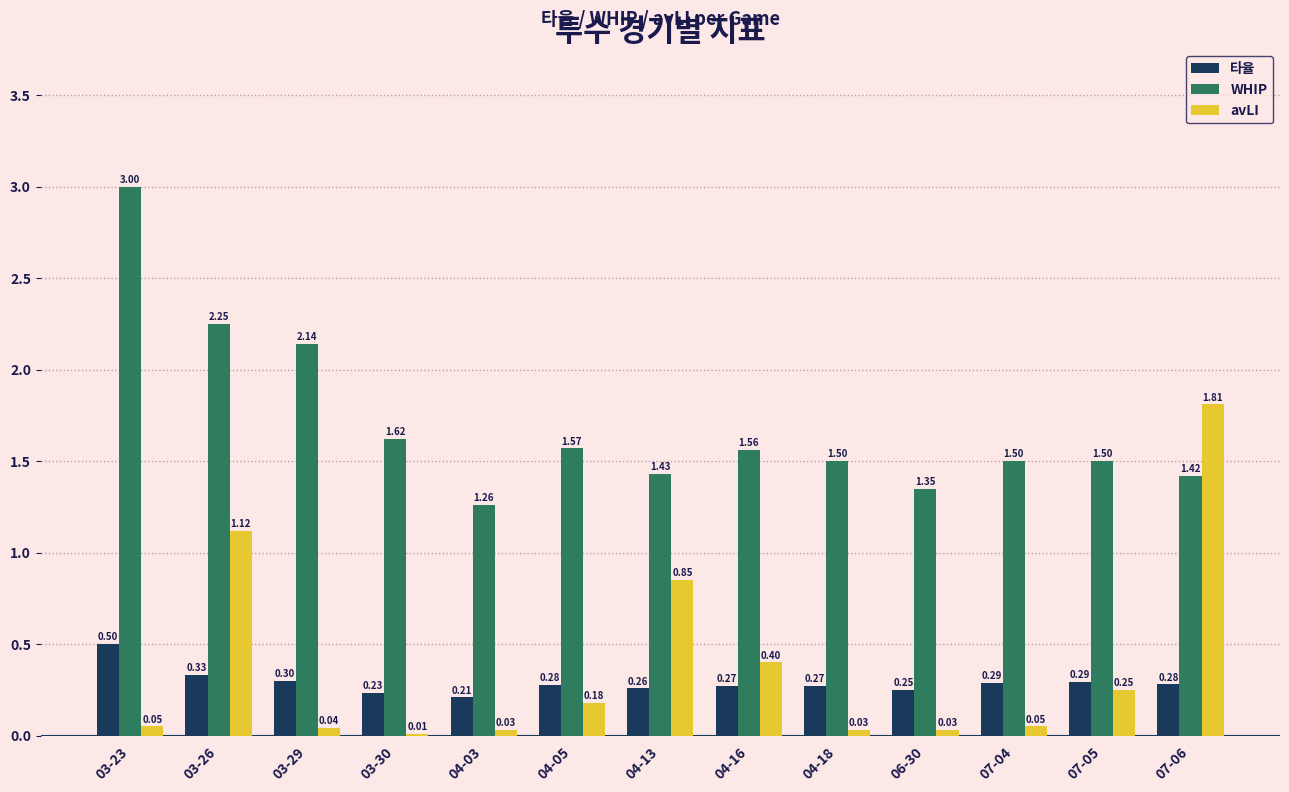

Which series has the largest total across all categories?

WHIP